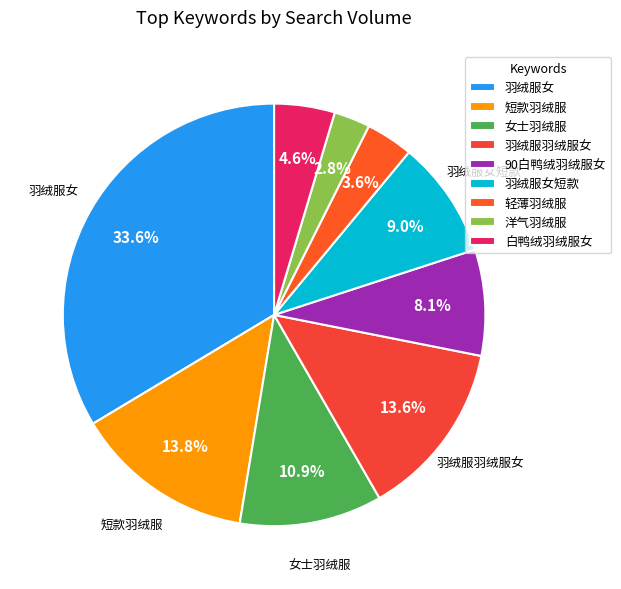

True or false: 短款羽绒服 accounts for 24% of the total.

False